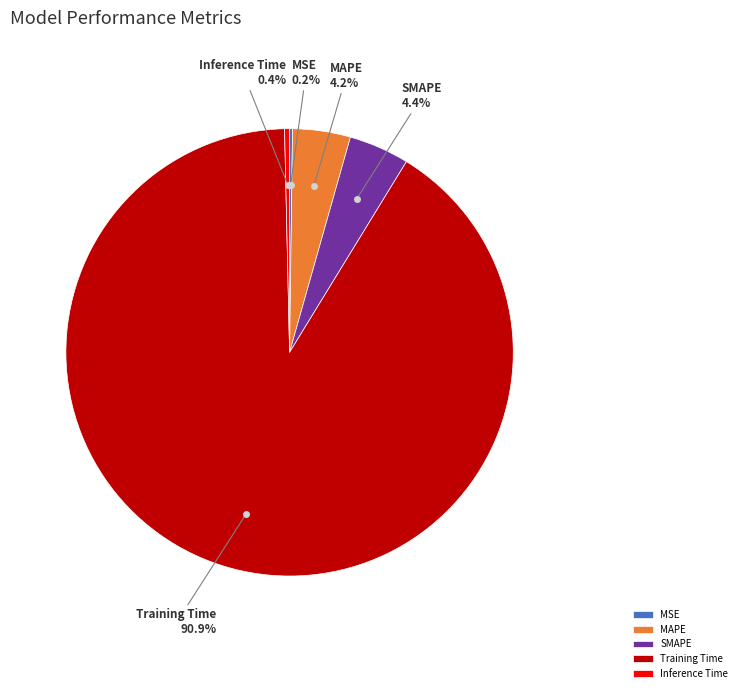

What is the largest slice in the pie chart?

Training Time